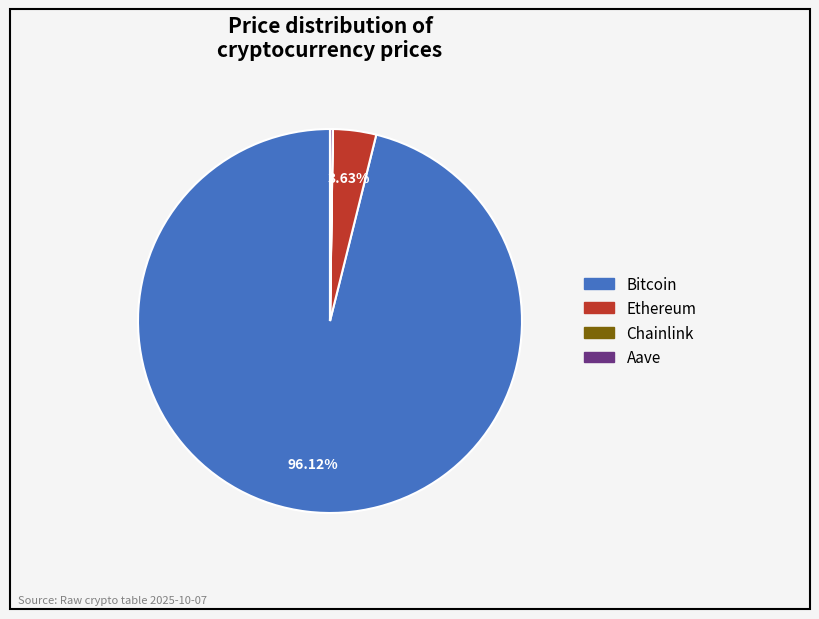

What portion of the pie excludes Ethereum?

96.4%